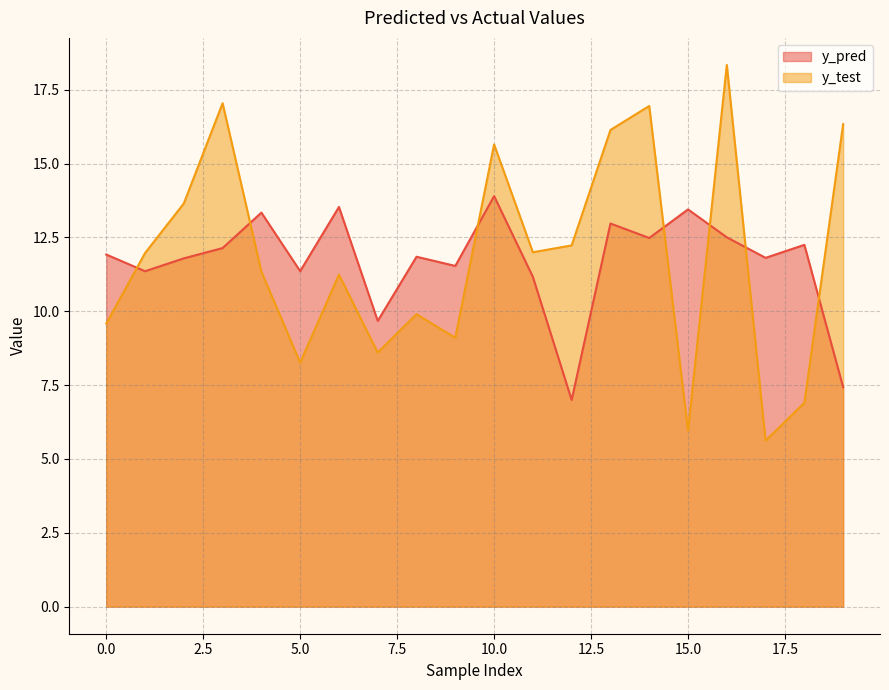

How many intersections are there between y_pred and y_test?

7